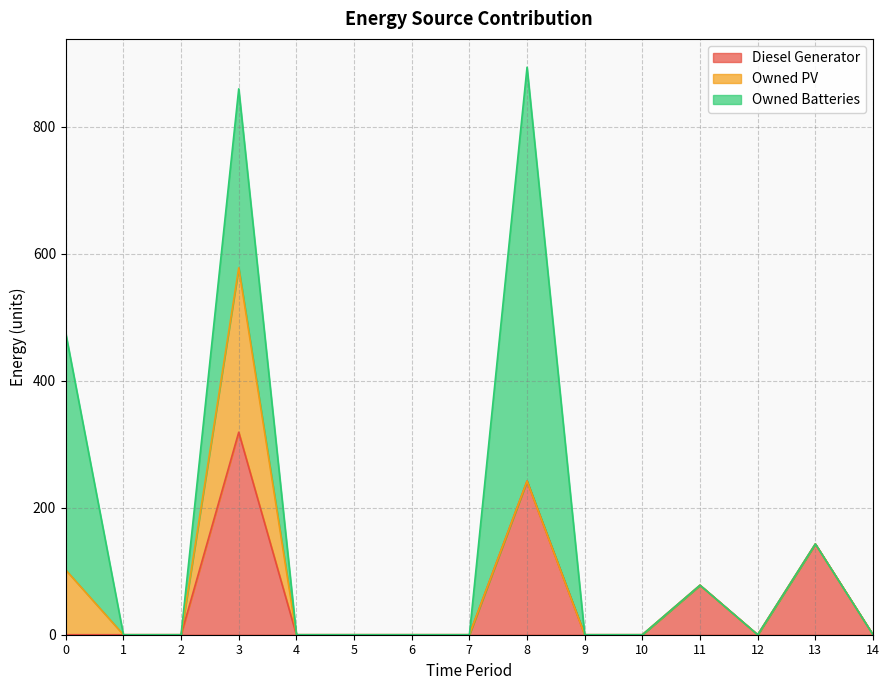

How many lines are shown in the chart?

3